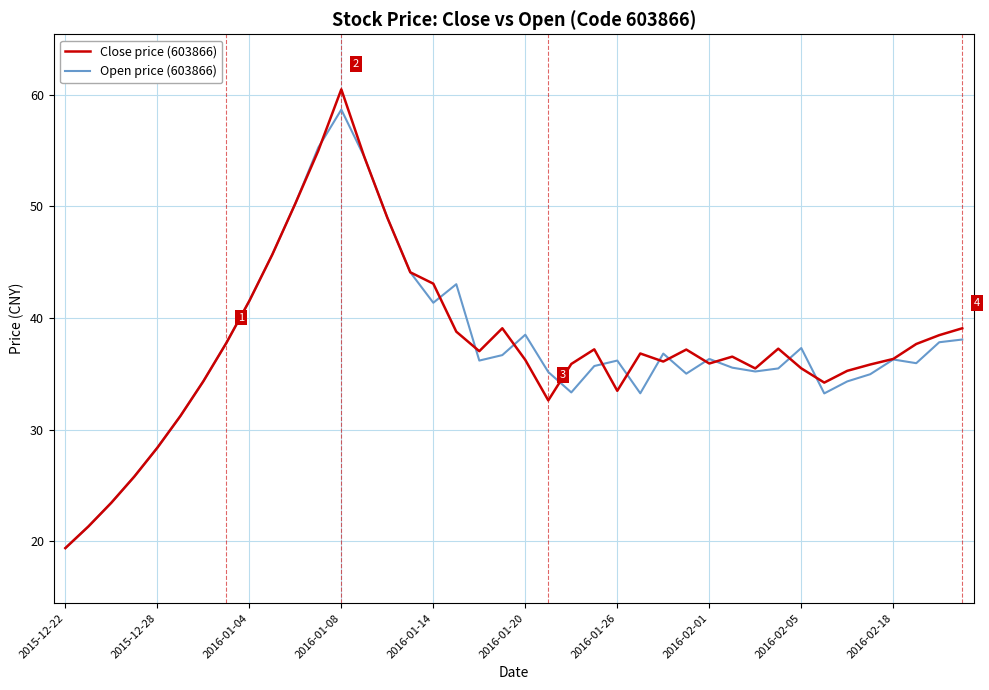

Which series has the largest range (max minus min)?

Close price (603866)